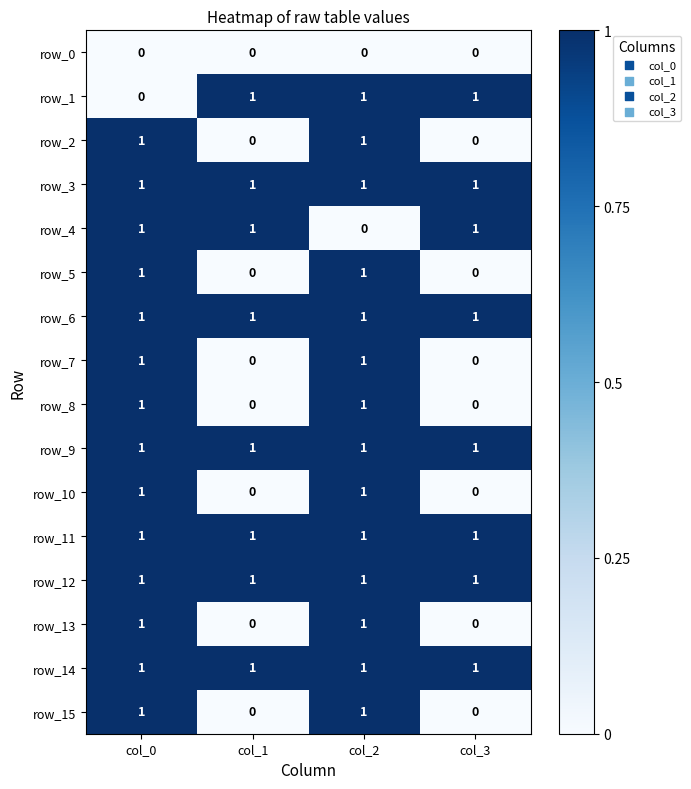

Reading right to left, transcribe all the data shown in this chart.

row_0: 0	0	0	0
row_1: 1	1	1	0
row_2: 0	1	0	1
row_3: 1	1	1	1
row_4: 1	0	1	1
row_5: 0	1	0	1
row_6: 1	1	1	1
row_7: 0	1	0	1
row_8: 0	1	0	1
row_9: 1	1	1	1
row_10: 0	1	0	1
row_11: 1	1	1	1
row_12: 1	1	1	1
row_13: 0	1	0	1
row_14: 1	1	1	1
row_15: 0	1	0	1